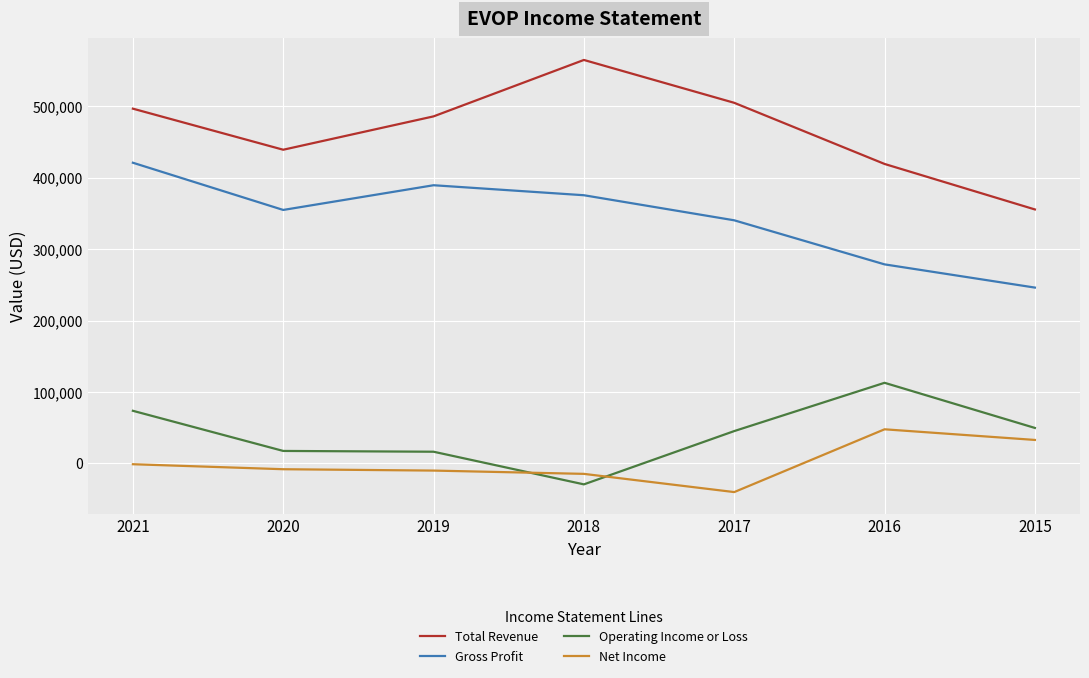

At 2020, list the series in order from largest to smallest.

Total Revenue, Gross Profit, Operating Income or Loss, Net Income